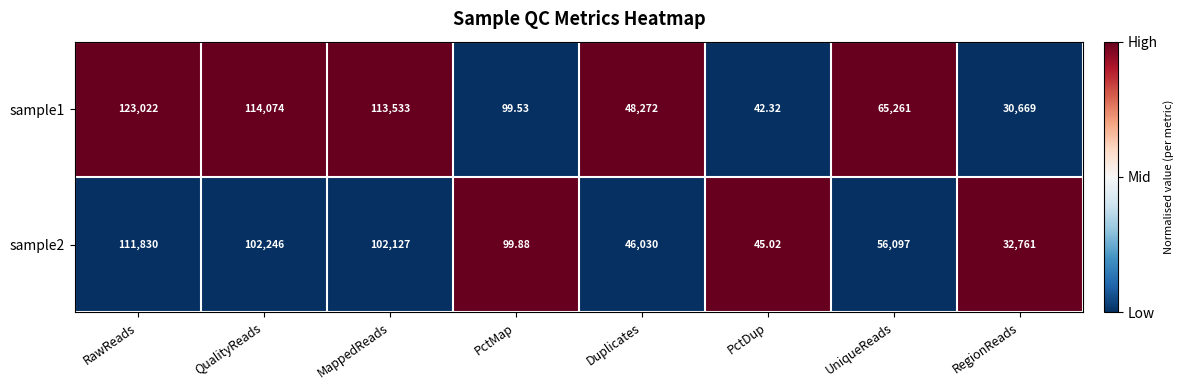

At which category is the sum across all series the highest?

RawReads